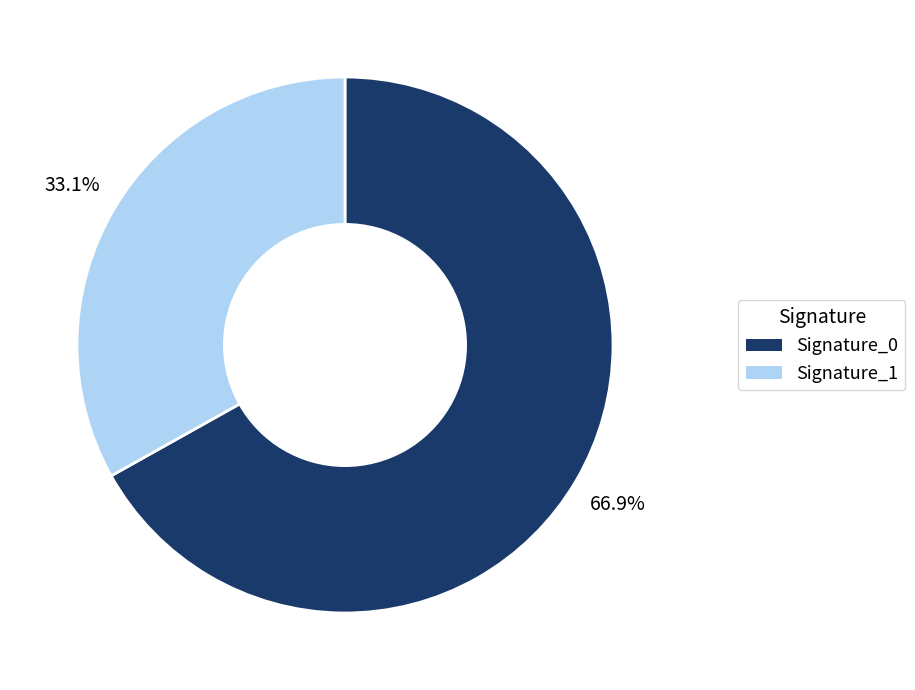

What is the total percentage of Signature_1 and Signature_0?

100.0%